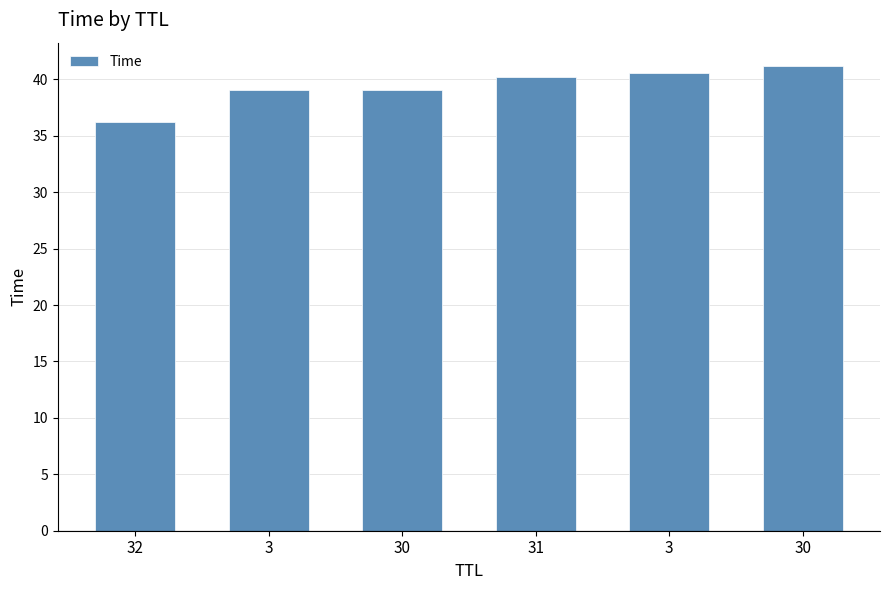

Which category has the lowest value across all series?

32